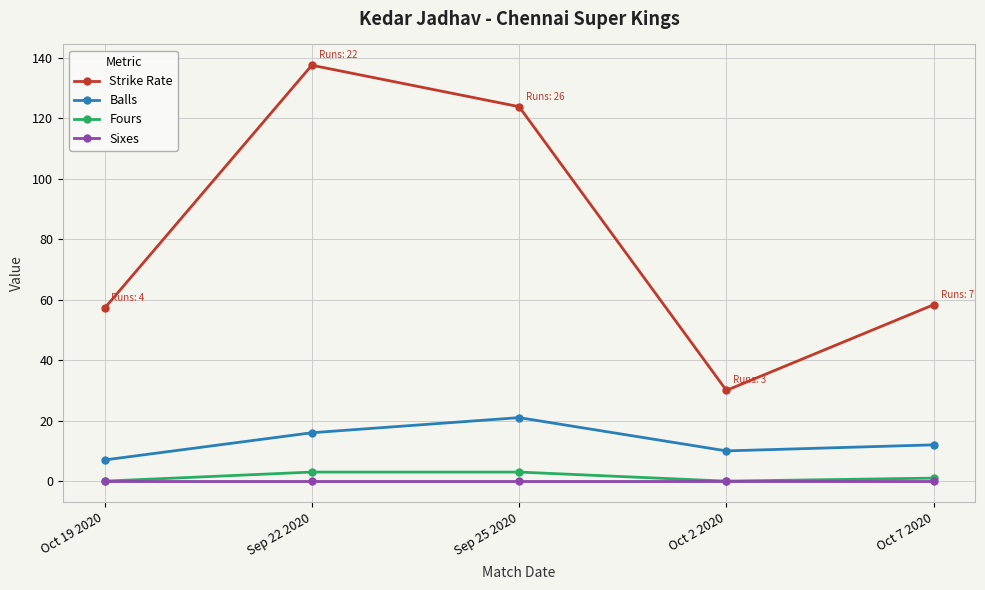

How many interior local valleys does the Balls series have?

1